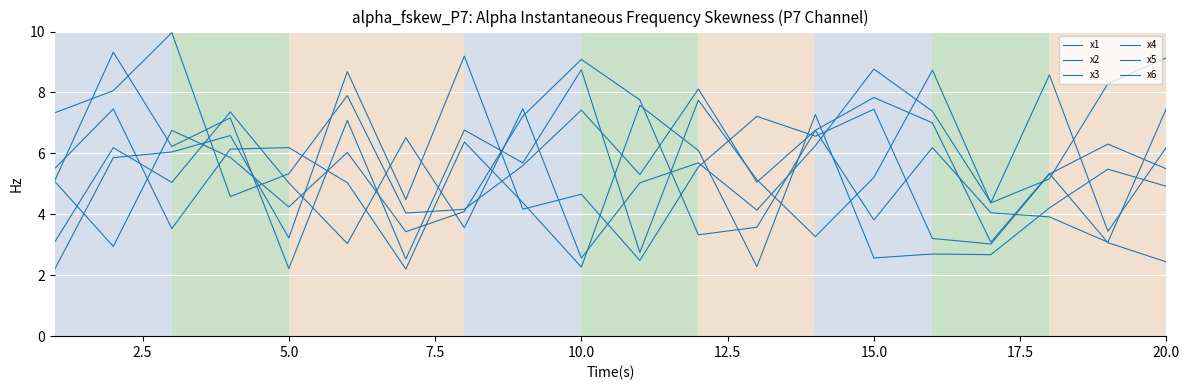

How many lines are shown in the chart?

6